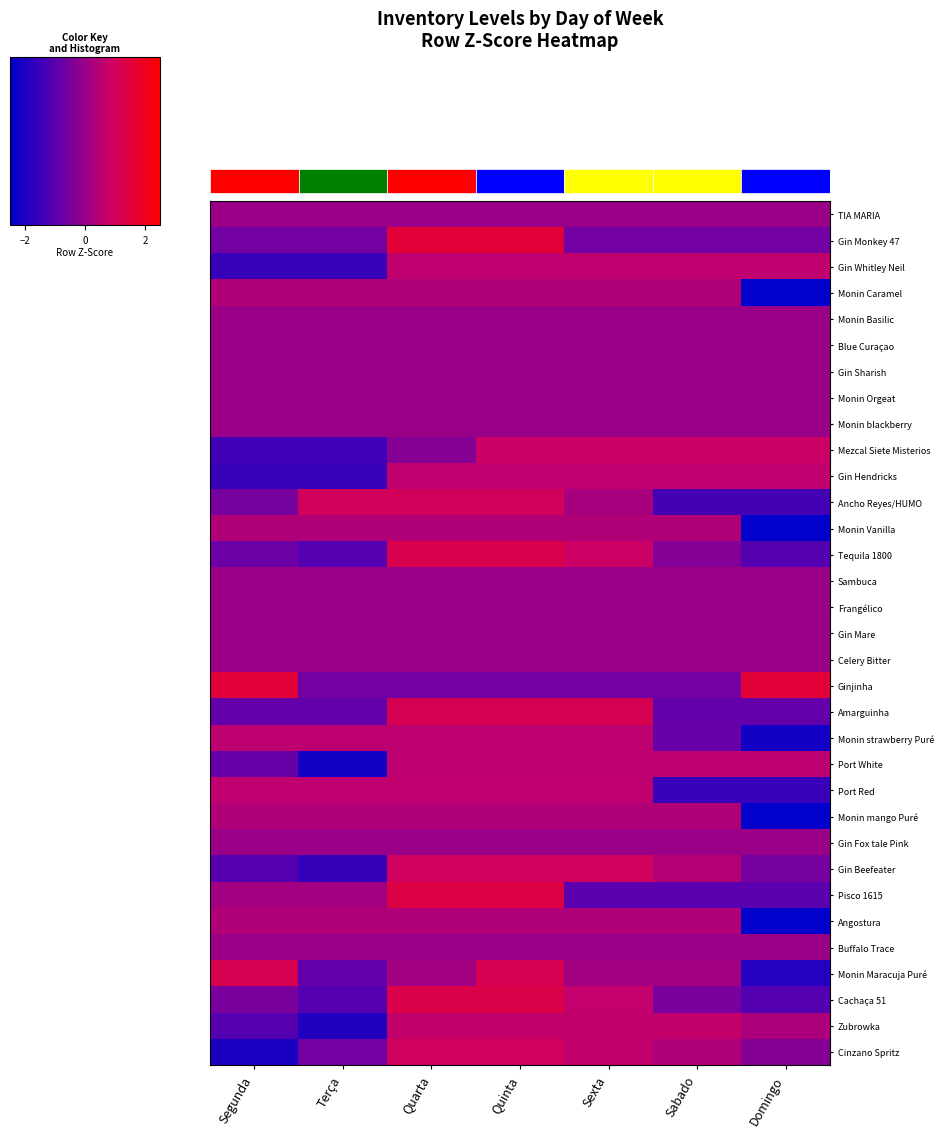

What is the difference between the highest and lowest values at Terça?

3.2